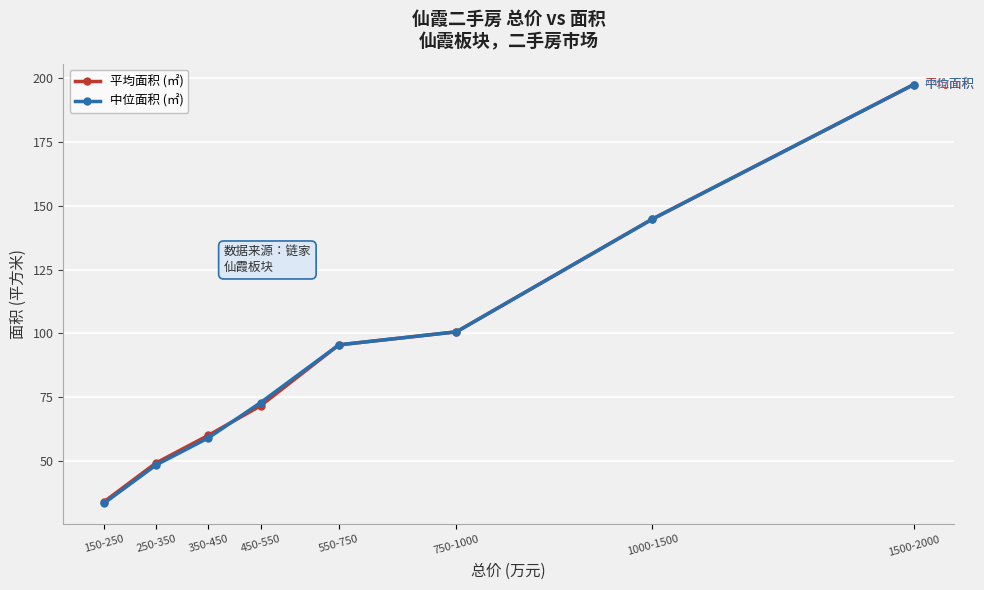

True or false: 平均面积 (㎡) has more than 2 points higher than both neighbors.

False